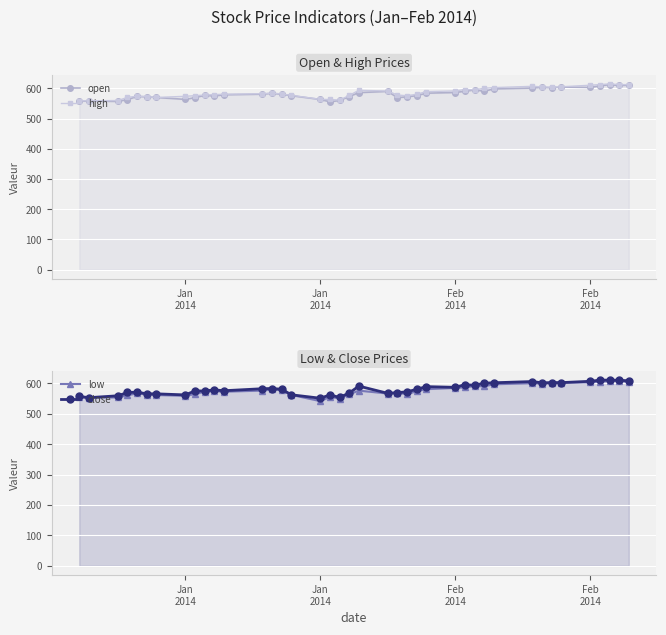

How many interior local valleys does the close series have?

11